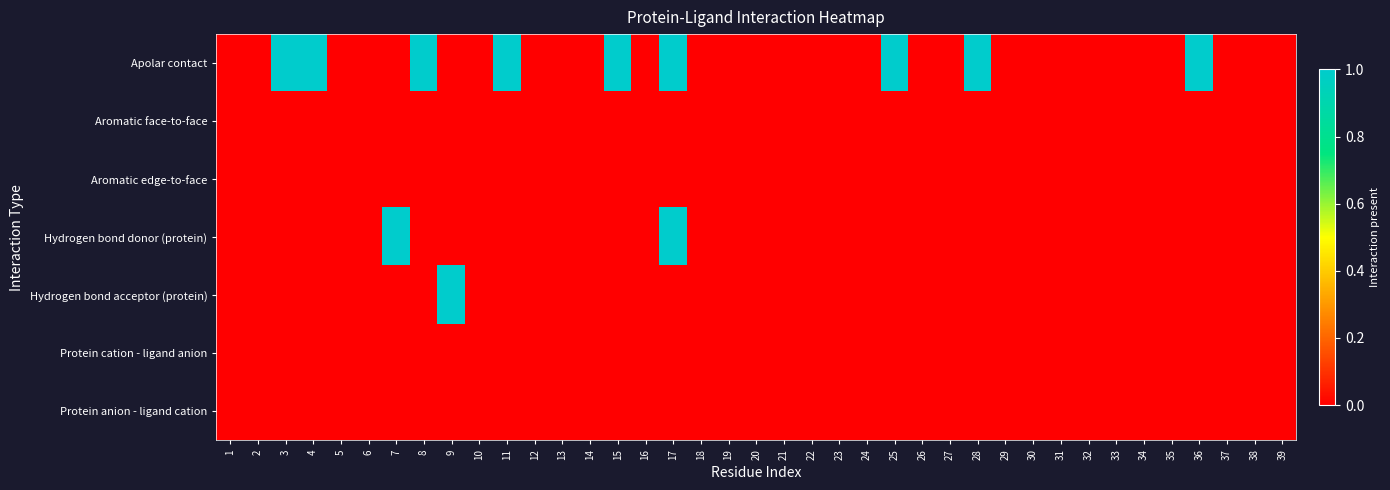

At how many categories does at least one series exceed 0?

11